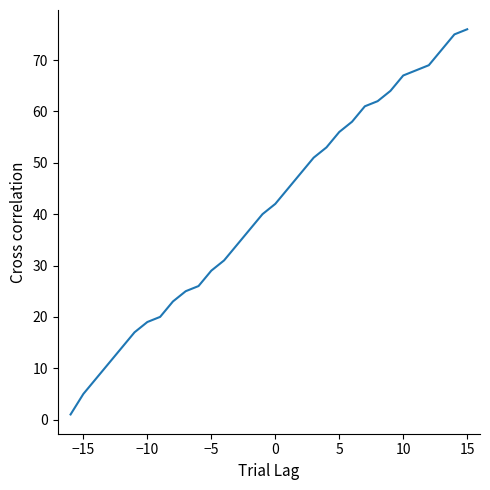

What is the difference between the maximum and minimum values?

75